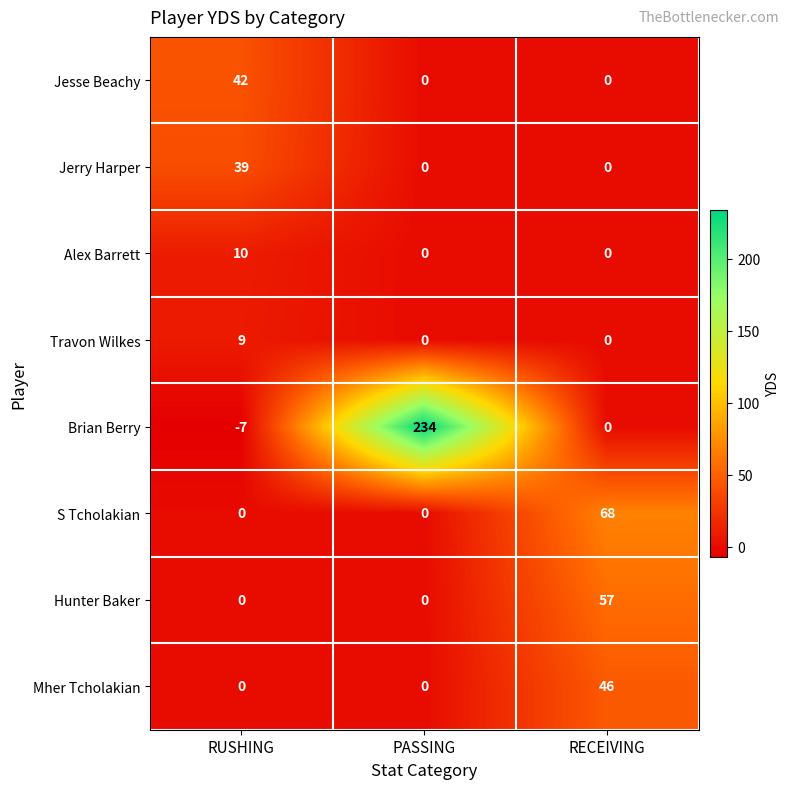

Reading right to left, list all the values displayed in this chart.

Jesse Beachy: RECEIVING=0	PASSING=0	RUSHING=42
Jerry Harper: RECEIVING=0	PASSING=0	RUSHING=39
Alex Barrett: RECEIVING=0	PASSING=0	RUSHING=10
Travon Wilkes: RECEIVING=0	PASSING=0	RUSHING=9
Brian Berry: RECEIVING=0	PASSING=234	RUSHING=-7
S Tcholakian: RECEIVING=68	PASSING=0	RUSHING=0
Hunter Baker: RECEIVING=57	PASSING=0	RUSHING=0
Mher Tcholakian: RECEIVING=46	PASSING=0	RUSHING=0